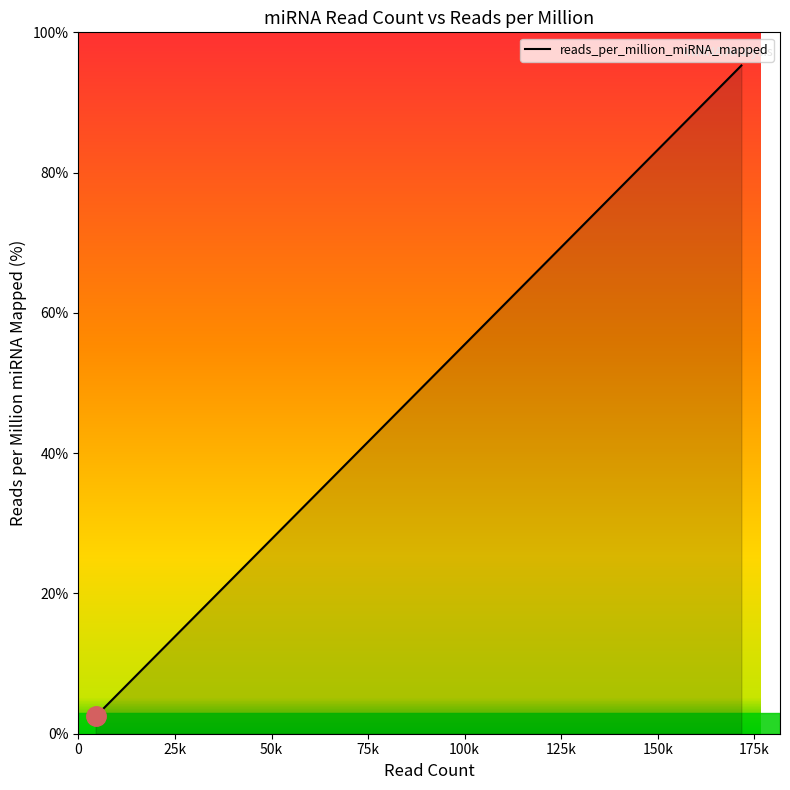

What is the smallest value displayed?

2.5